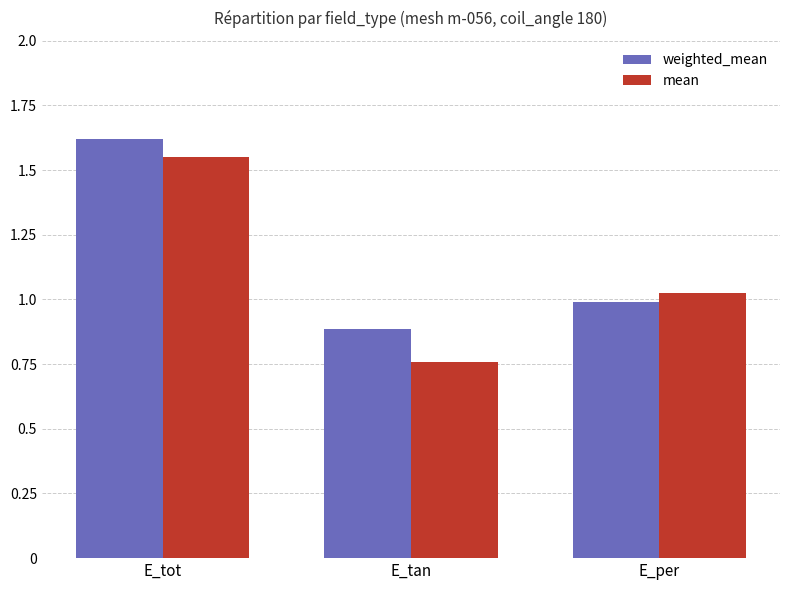

What position from the right is E_tan?

2